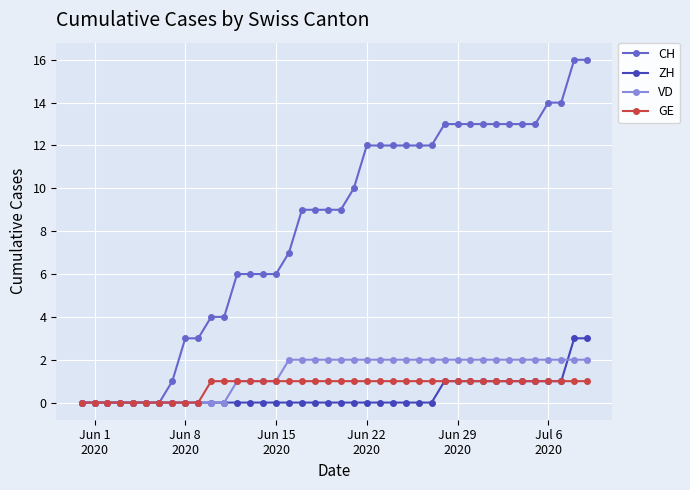

Rank the series by their maximum value, from highest to lowest.

CH, ZH, VD, GE